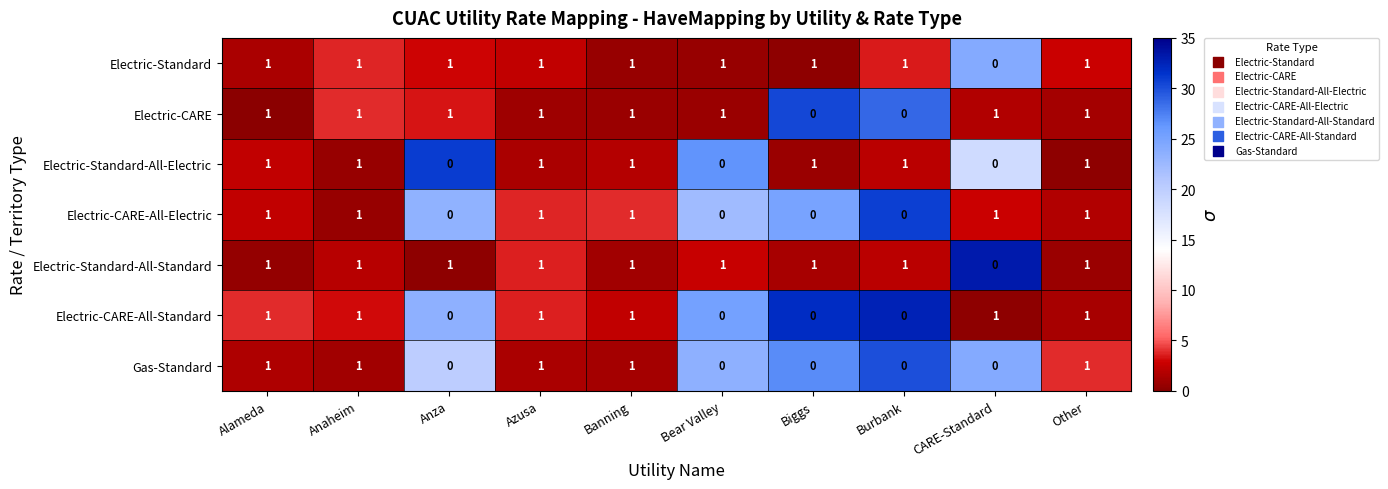

What is the sum of all Gas-Standard values?

5